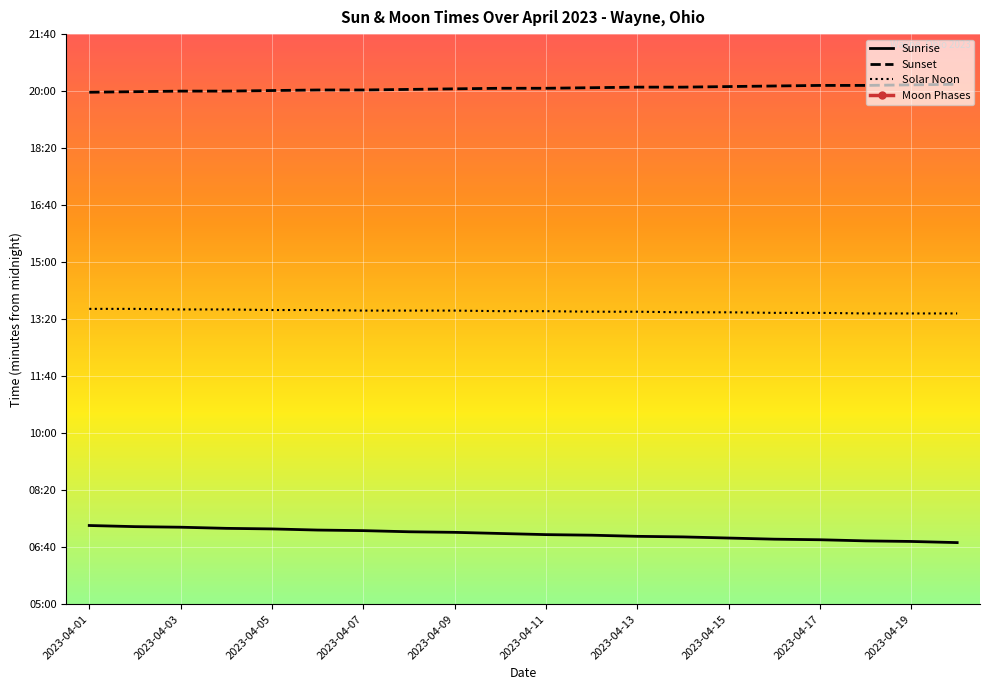

At which label does Sunrise reach its peak?

2023-04-01